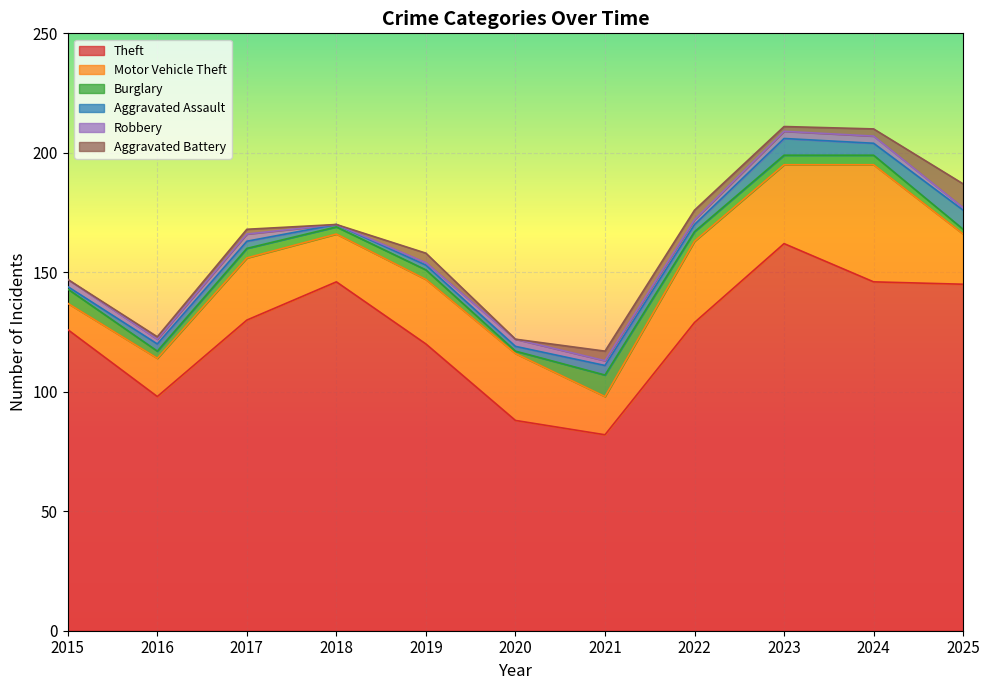

What is the value of the Aggravated Assault point at the 3rd from the left?

3